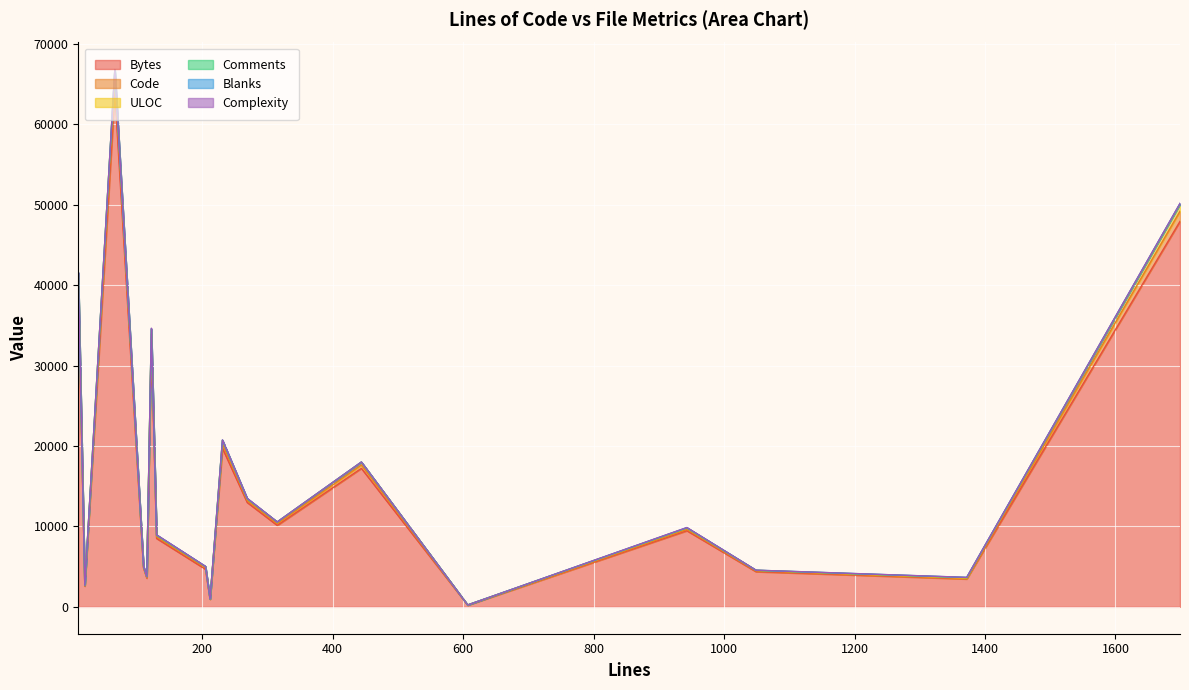

What is the minimum value for ULOC?

236